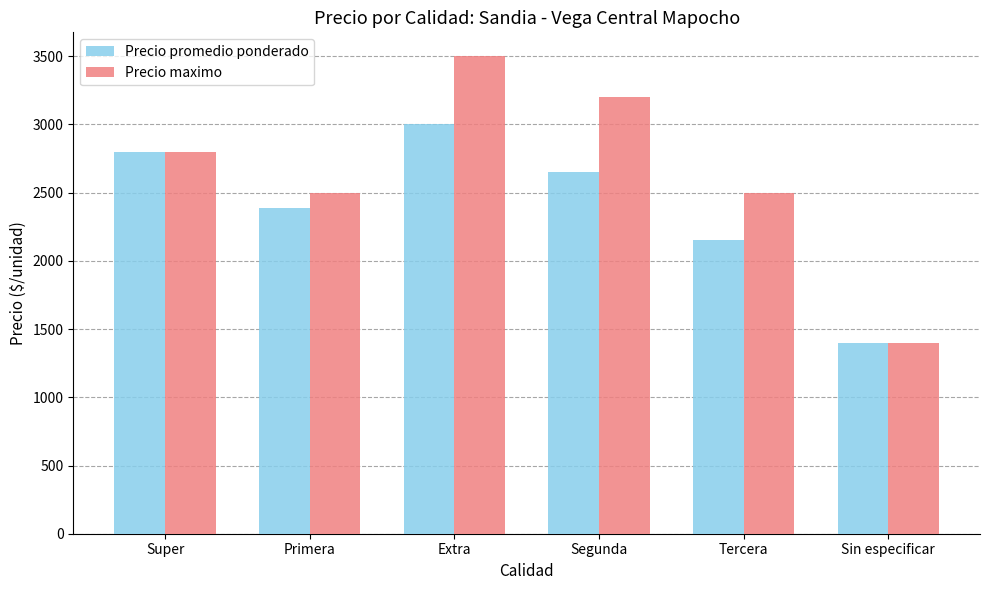

Reading left to right, extract all data points from this chart.

Precio promedio ponderado: Super=2800	Primera=2388	Extra=3000	Segunda=2650	Tercera=2150	Sin especificar=1400
Precio maximo: Super=2800	Primera=2500	Extra=3500	Segunda=3200	Tercera=2500	Sin especificar=1400